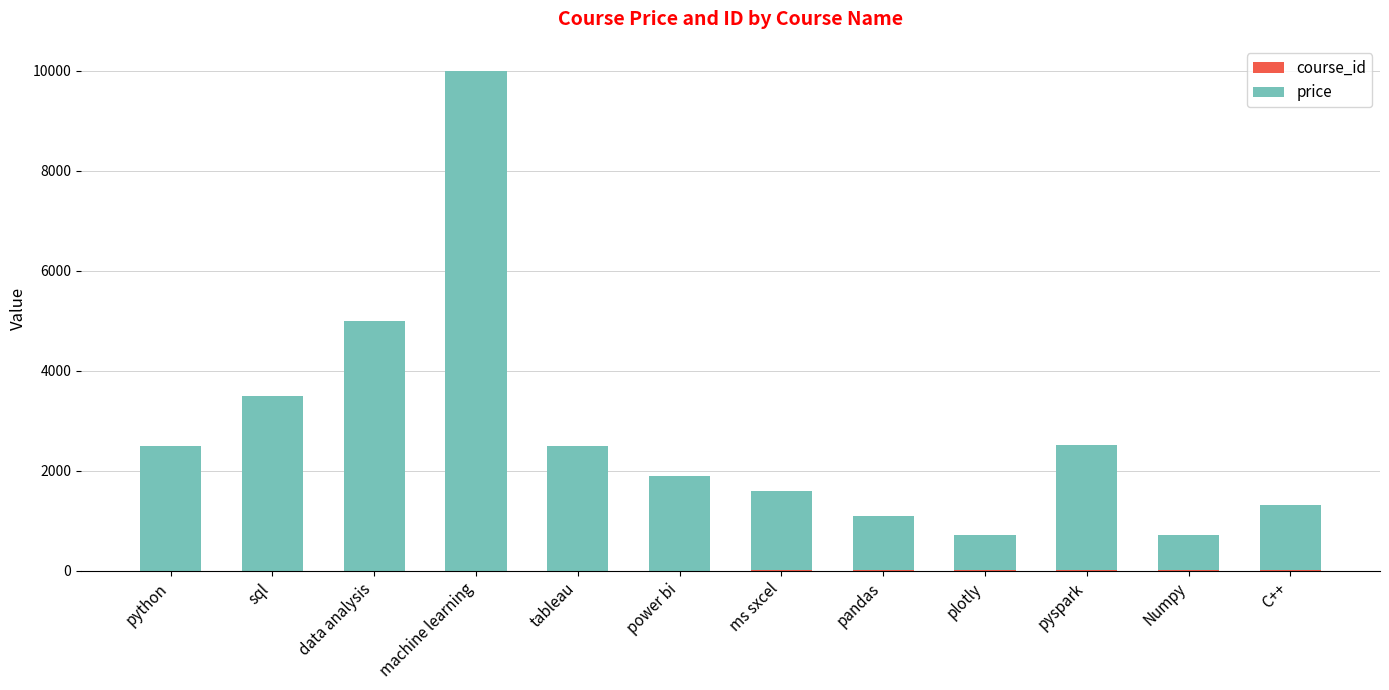

True or false: price has a value of 3499 at sql.

True